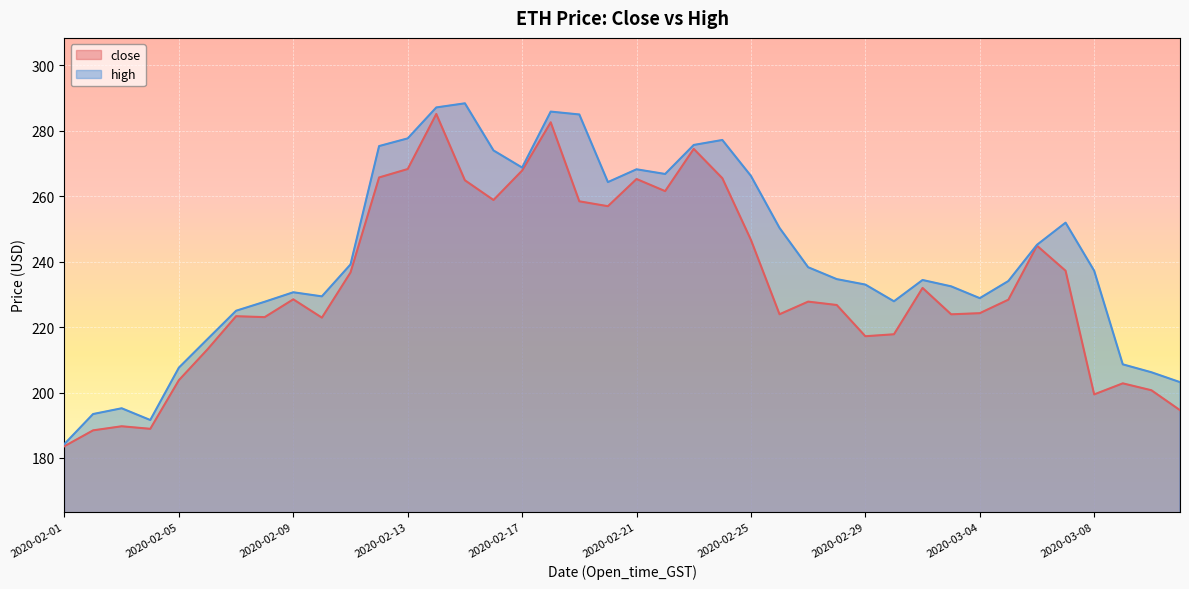

True or false: high and close cross at least once.

False